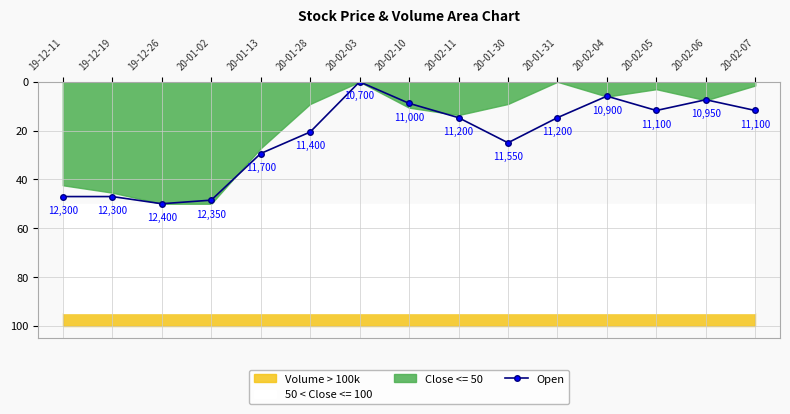

What is the difference between the maximum and second lowest values?

44.1